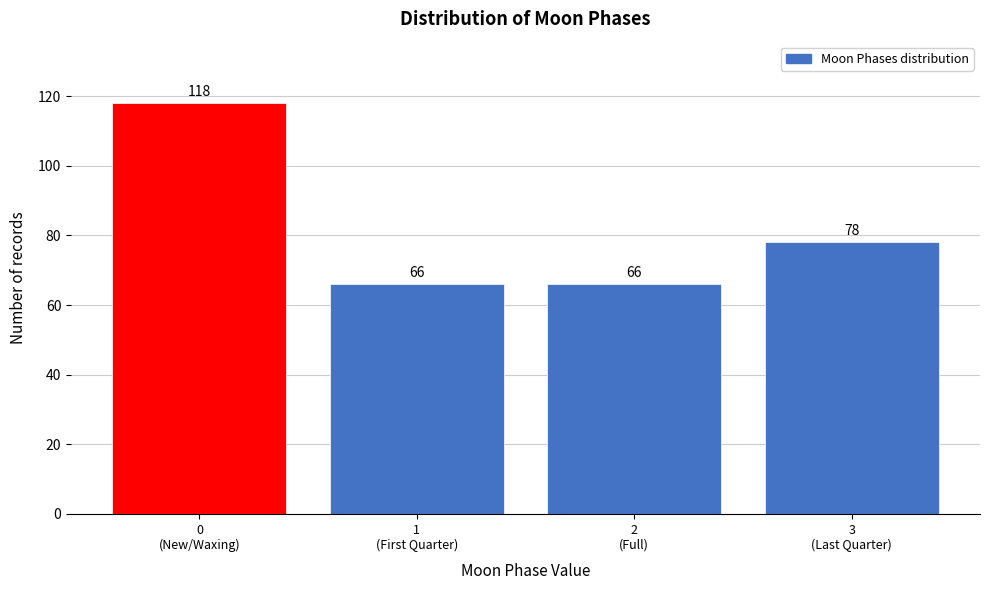

Reading right to left, extract all data points from this chart.

78	66	66	118